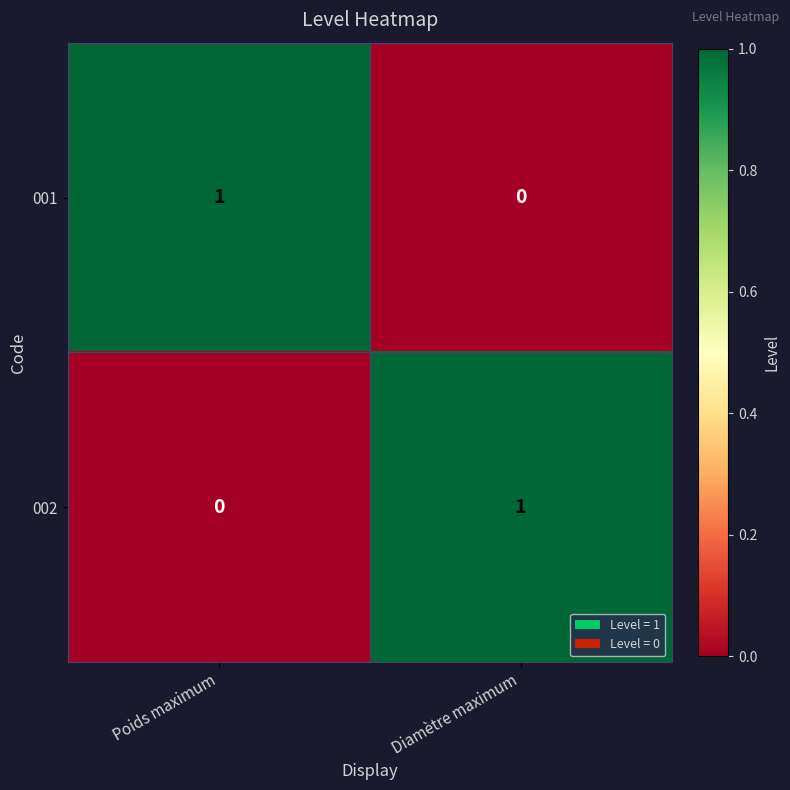

At Diamètre maximum, list the series in order from smallest to largest.

001, 002